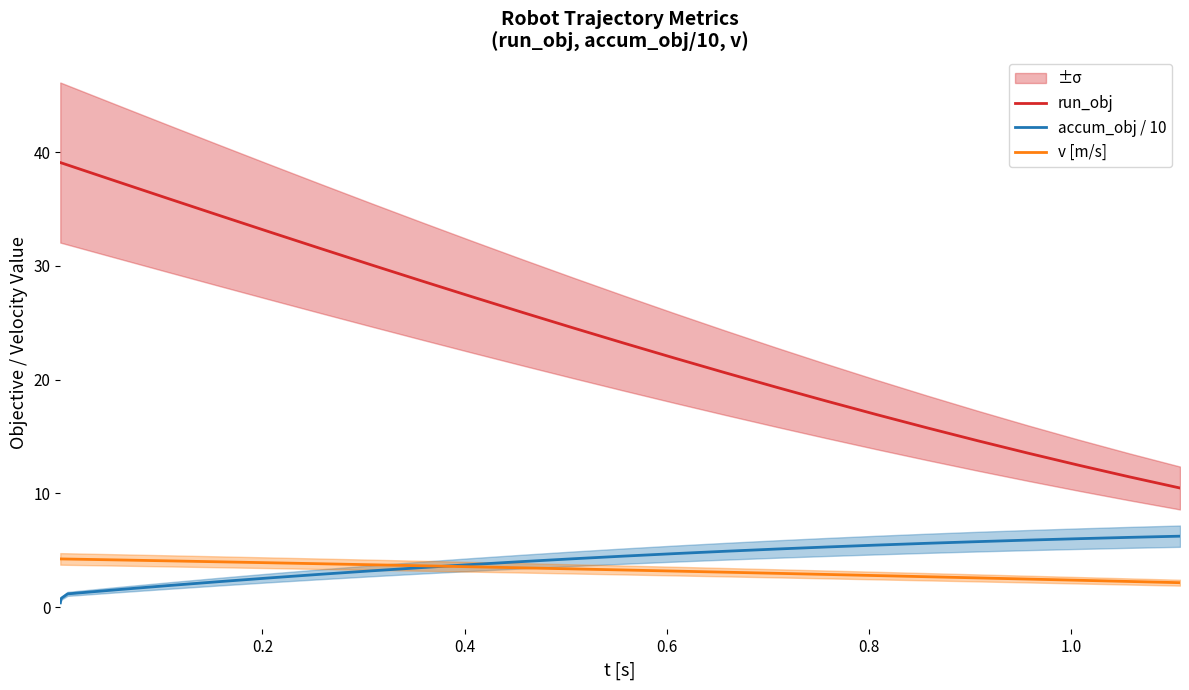

What is the difference between the maximum and second lowest values in the v [m/s] series?

2.0